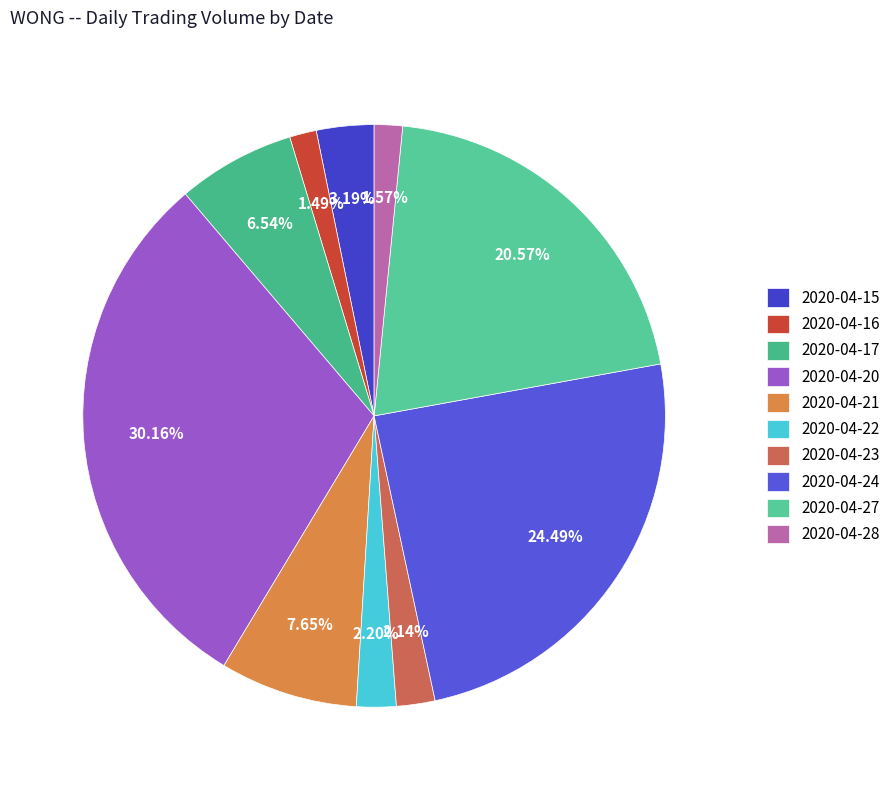

What portion of the pie excludes 2020-04-15?

96.8%